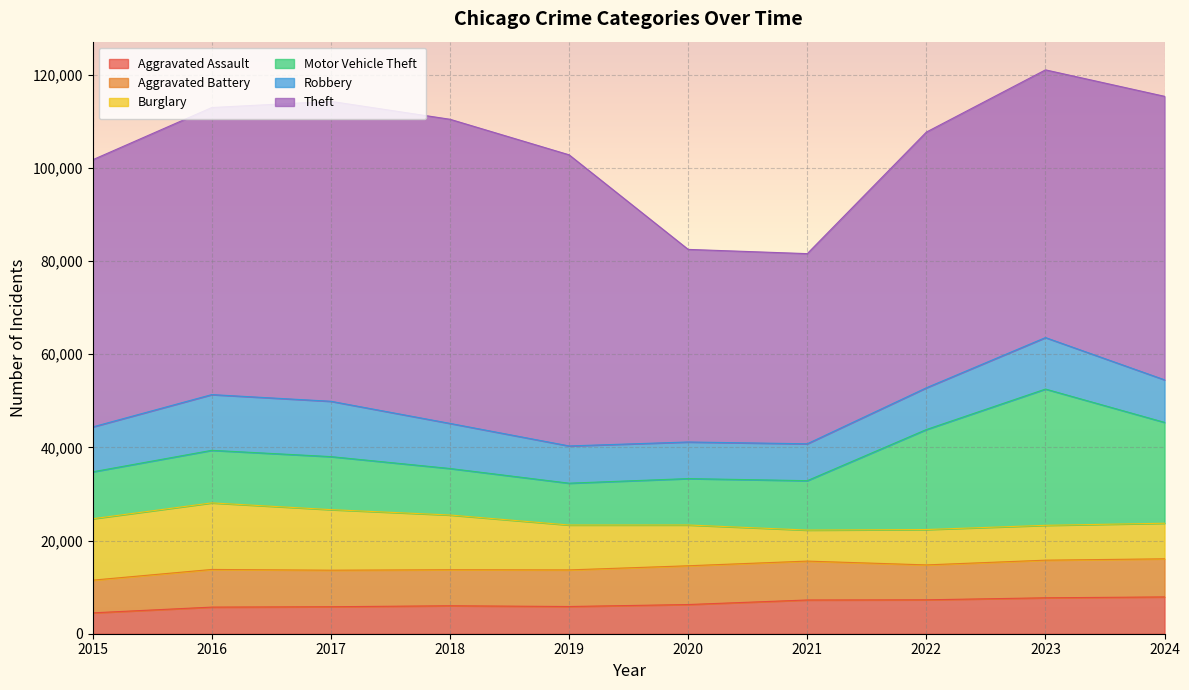

At which label does Robbery first exceed 9638?

2016